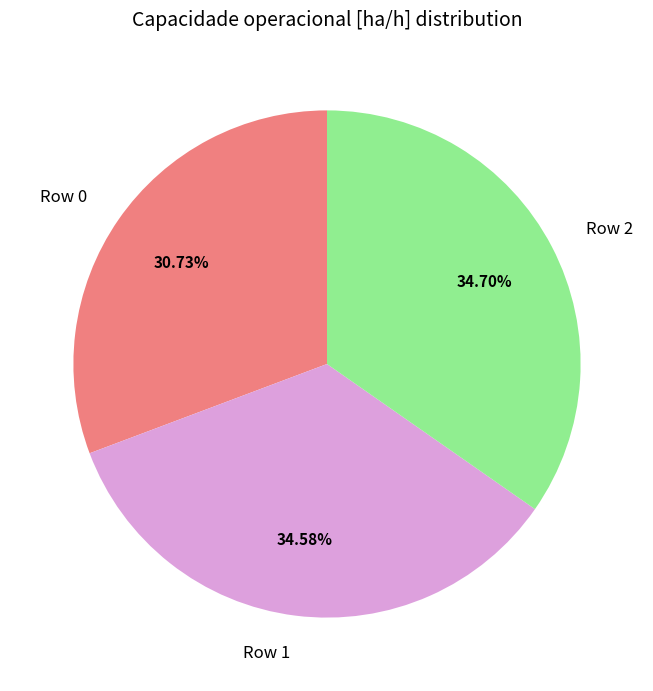

How many slices are in this pie chart?

3